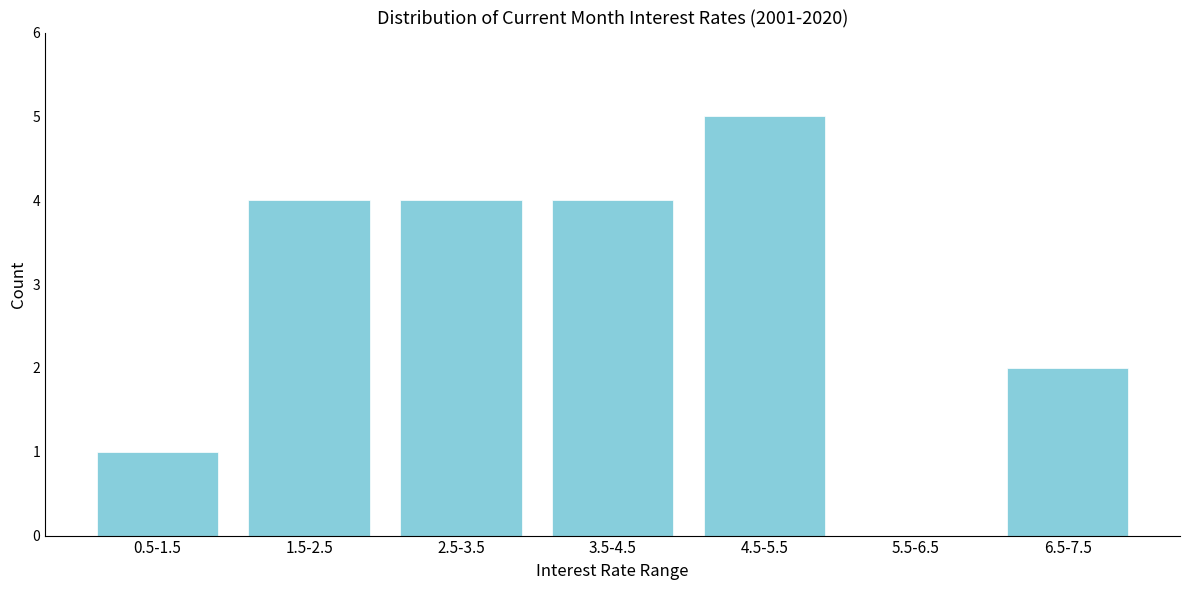

Reading left to right, extract all data points from this chart.

0.5-1.5=1	1.5-2.5=4	2.5-3.5=4	3.5-4.5=4	4.5-5.5=5	5.5-6.5=0	6.5-7.5=2